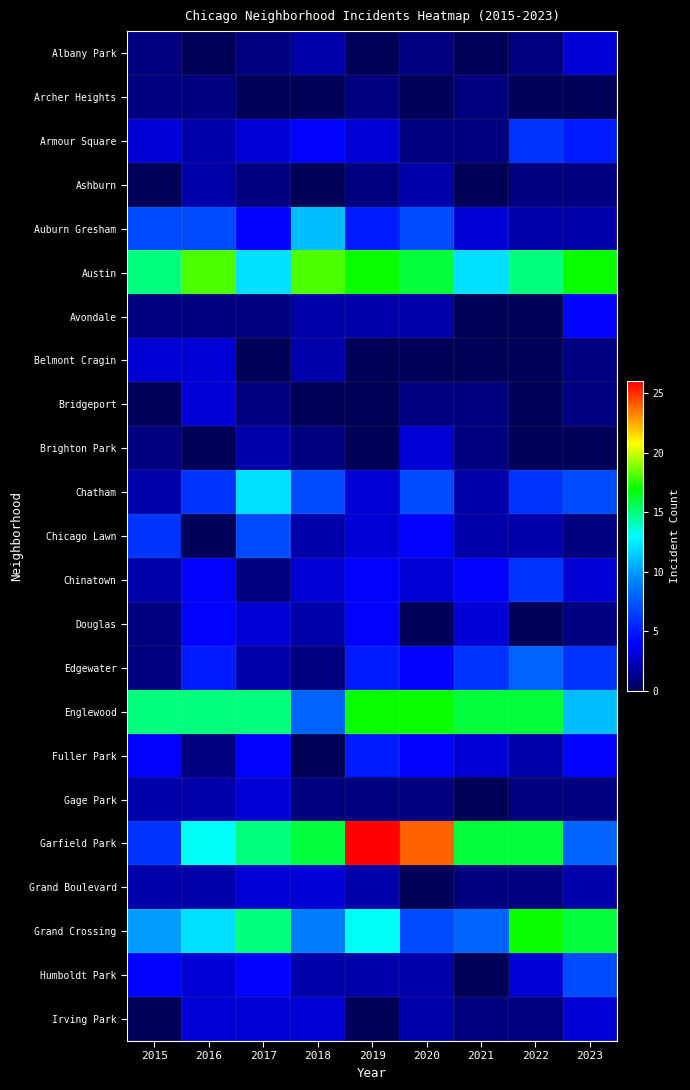

Which category has the lowest value across all series?

2016